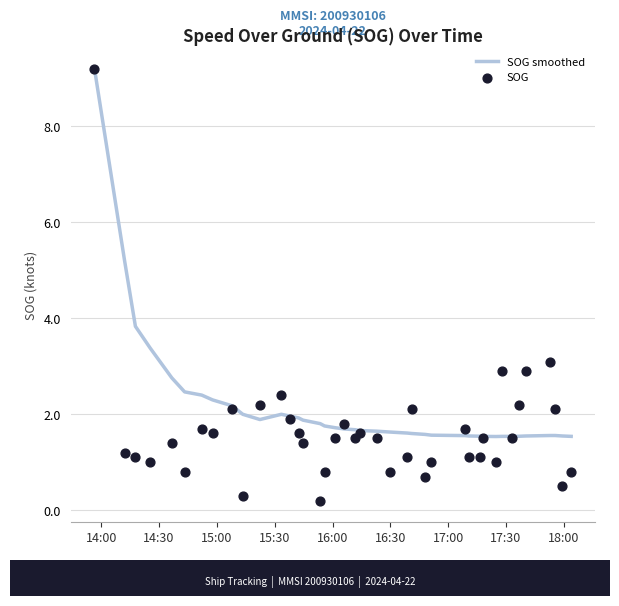

Which series reaches the maximum Y coordinate?

SOG smoothed